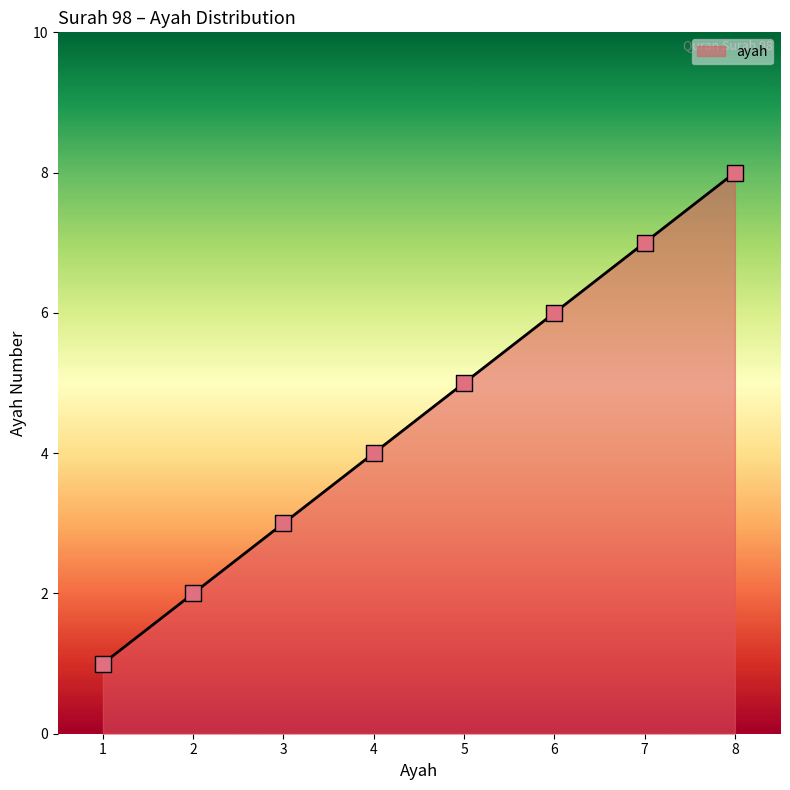

What is the change in value from 5 to 7?

+2